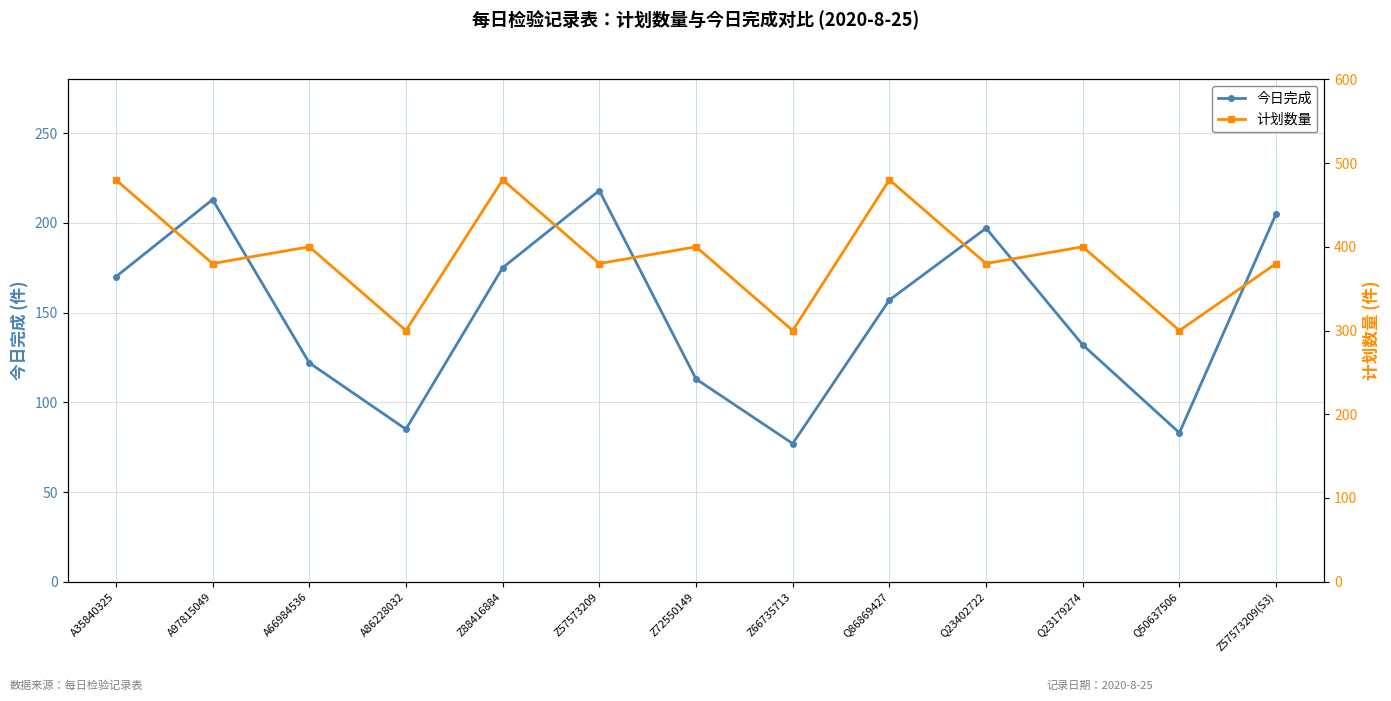

What position from the right is A97815049?

12